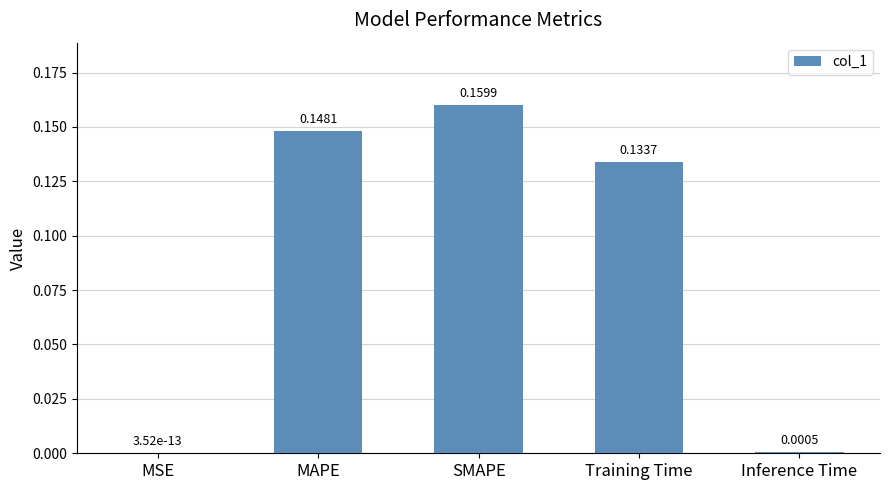

What is the sum of all values?

0.4